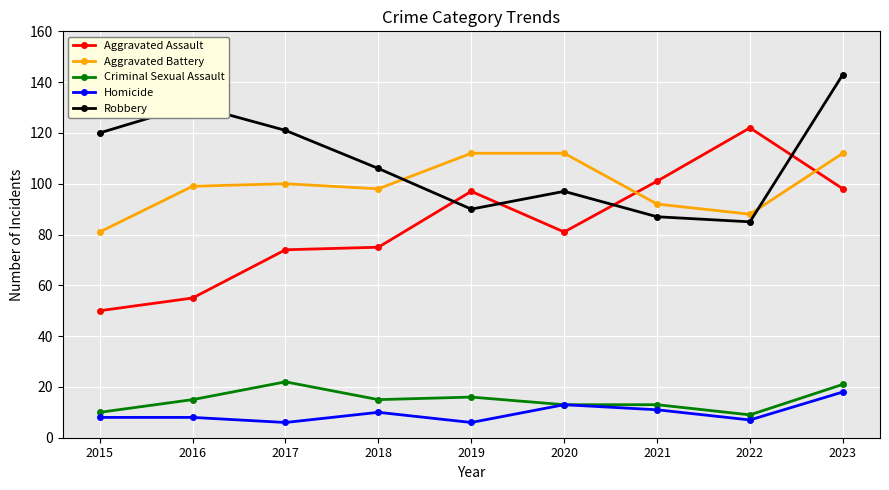

At which category is the sum across all series the highest?

2023